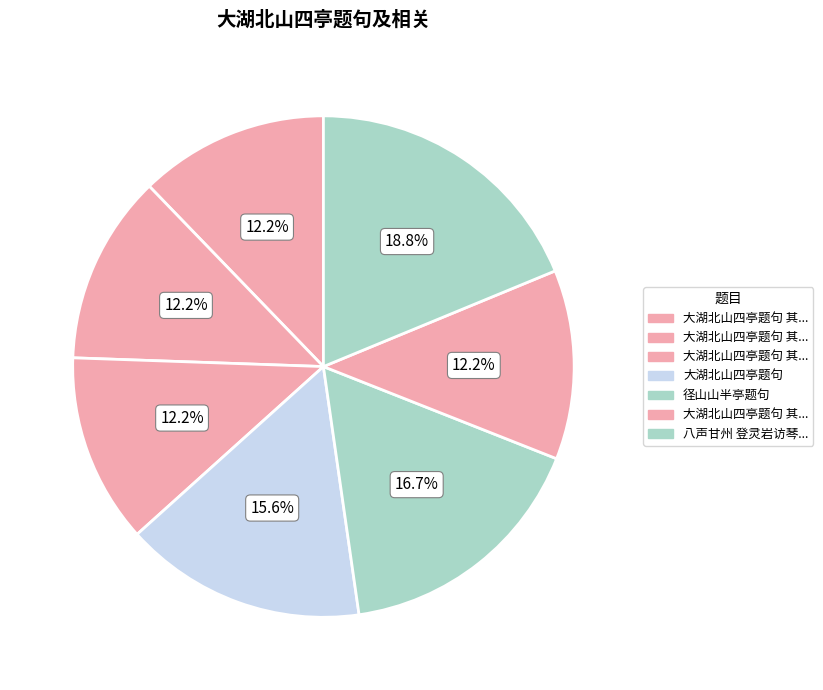

What is the smallest slice in the pie chart?

大湖北山四亭题句 其一